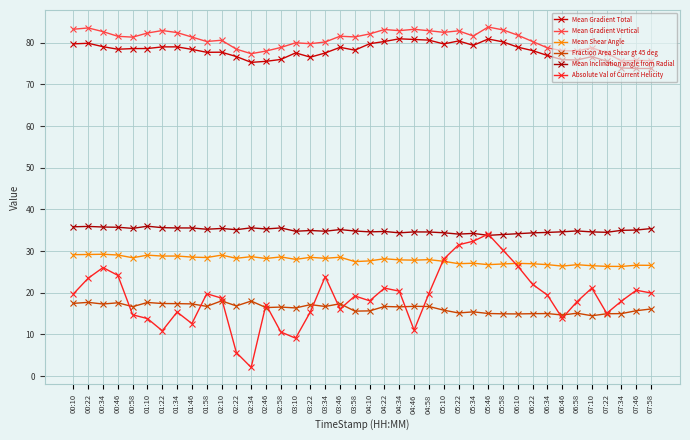

What is the total value across all series at 07:10?

252.2